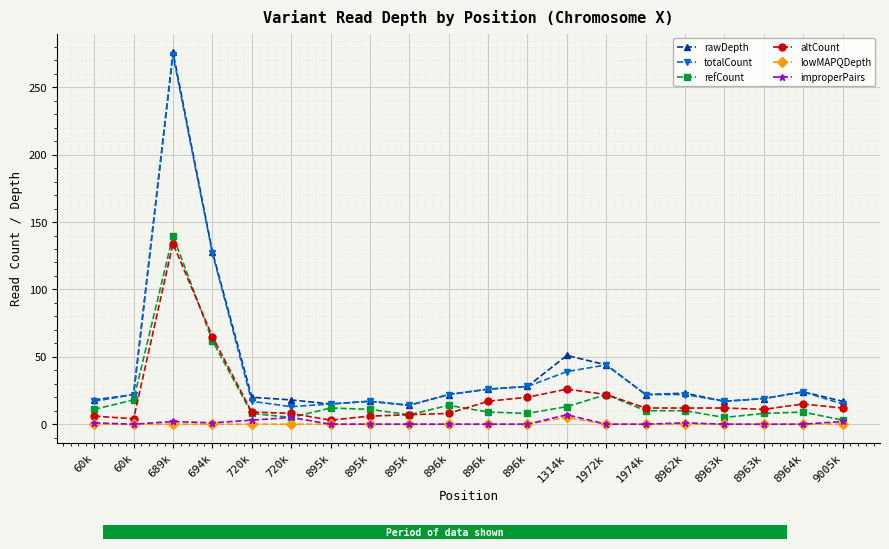

At how many categories does at least one series exceed 206?

1